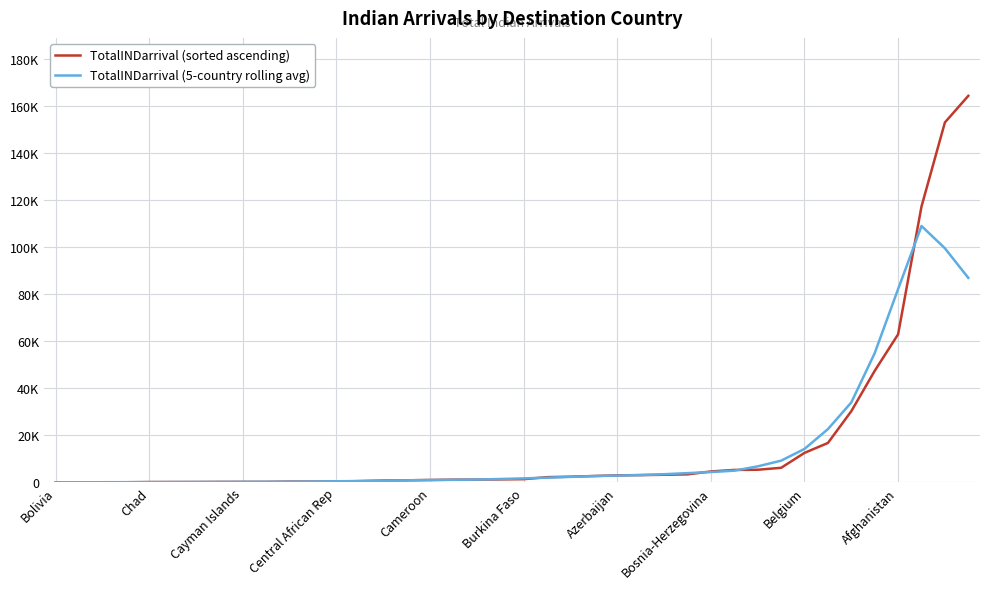

Reading left to right, what are all the values shown in this chart?

TotalINDarrival (sorted ascending): 3.0	6.0	17.0	19.0	105.0	121.0	124.0	172.0	175.0	179.0	296.0	302.0	329.0	507.0	752.0	844.0	989.0	1119.0	1157.0	1238.0	1334.0	2193.0	2389.0	2677.0	2944.0	3076.0	3209.0	3381.0	4617.0	5268.0	5348.0	6167.0	12527.0	16738.0	30265.0	47450.0	62994.0	117414.0	153195.0	164509.0
TotalINDarrival (5-country rolling avg): 5.2	9.0	30.0	53.6	77.2	108.2	139.4	154.2	189.2	224.8	256.2	322.6	437.2	546.8	684.2	842.2	972.2	1069.4	1167.4	1408.2	1662.2	1966.2	2307.4	2655.8	2859.0	3057.4	3445.4	3910.2	4364.6	4956.2	6785.4	9209.6	14209.0	22629.4	33994.8	54972.2	82263.6	109112.4	99622.4	87023.6